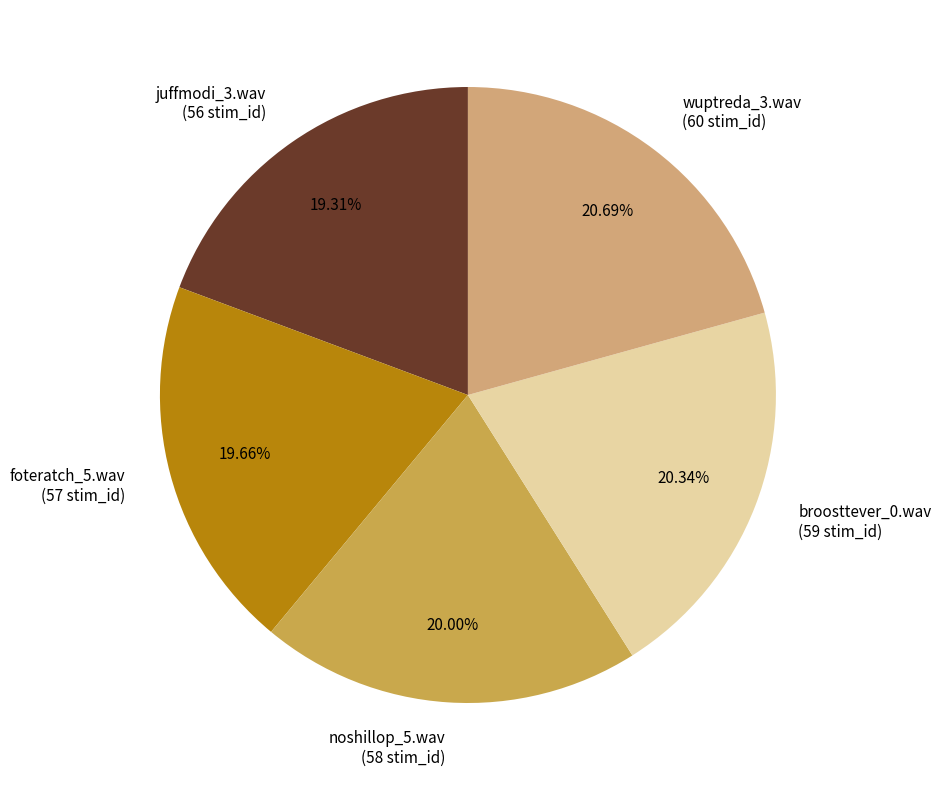

Is broosttever_0.wav the majority of the pie?

No